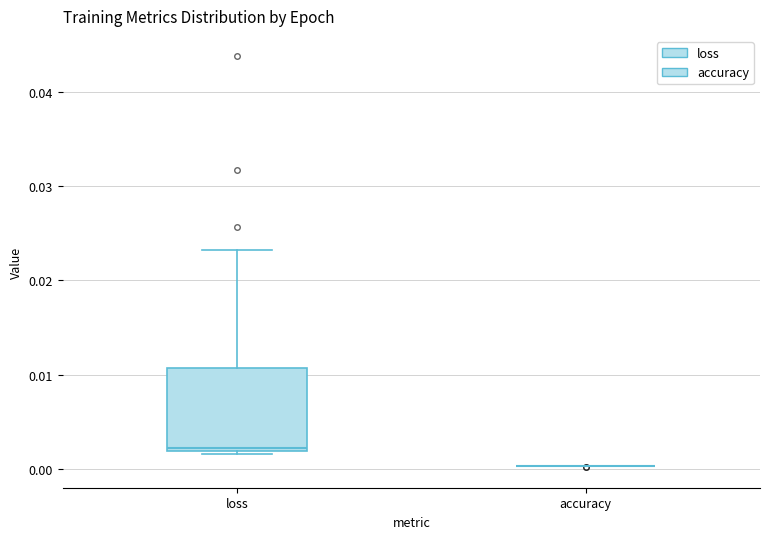

Which box is the tallest, from its lower edge to its upper edge?

loss